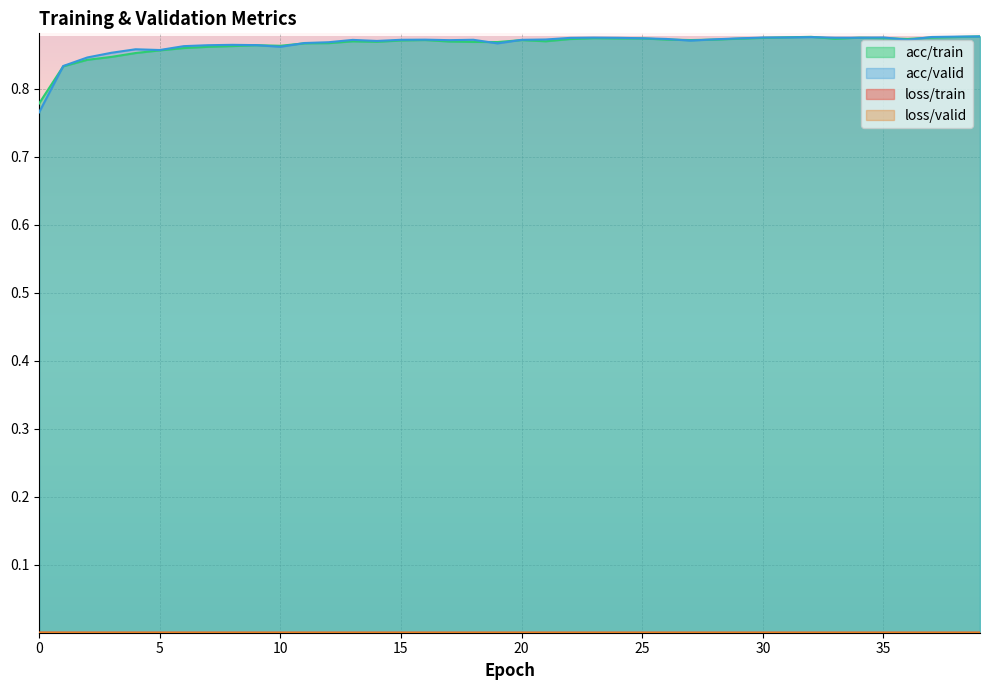

How many interior local valleys does the loss/valid series have?

9